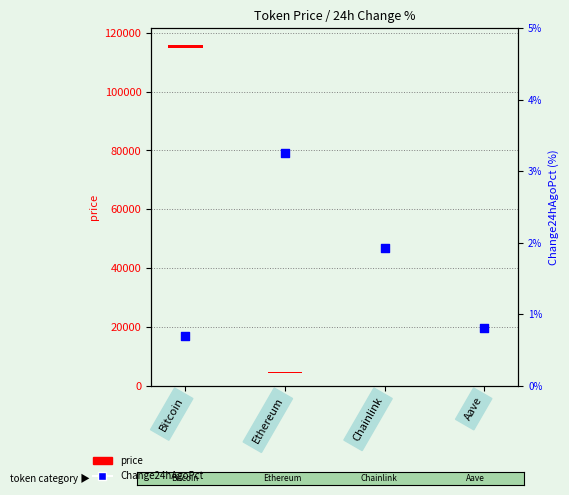

What is the ratio of the value at Aave to the value at Ethereum?

0.2